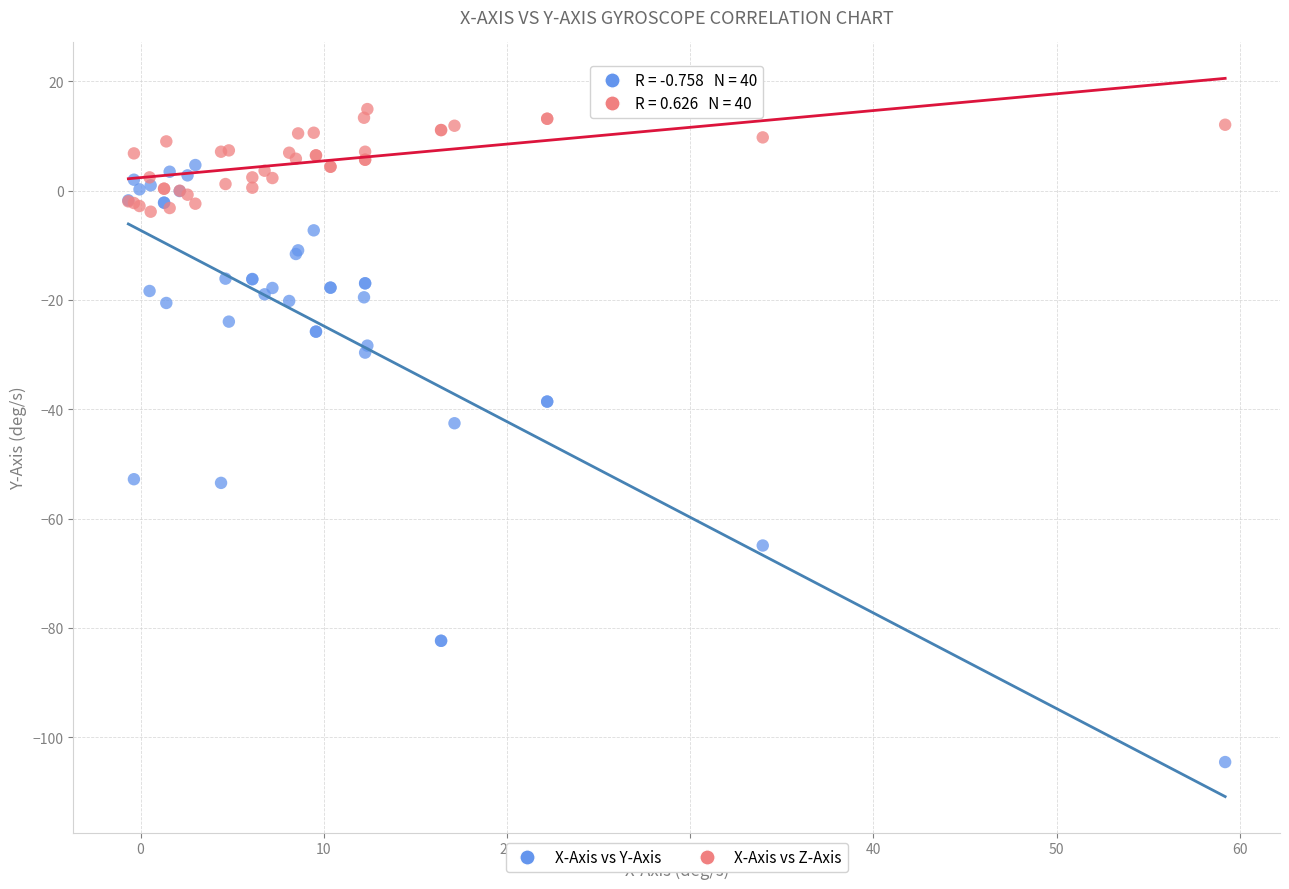

Which series contains the lowest Y value?

X-Axis vs Y-Axis